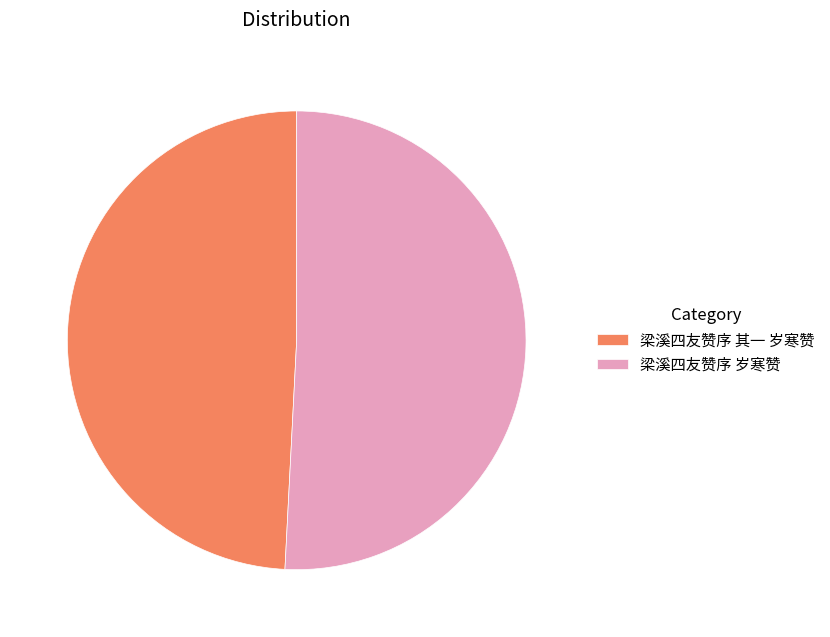

True or false: 梁溪四友赞序 其一 岁寒赞 accounts for 59% of the total.

False